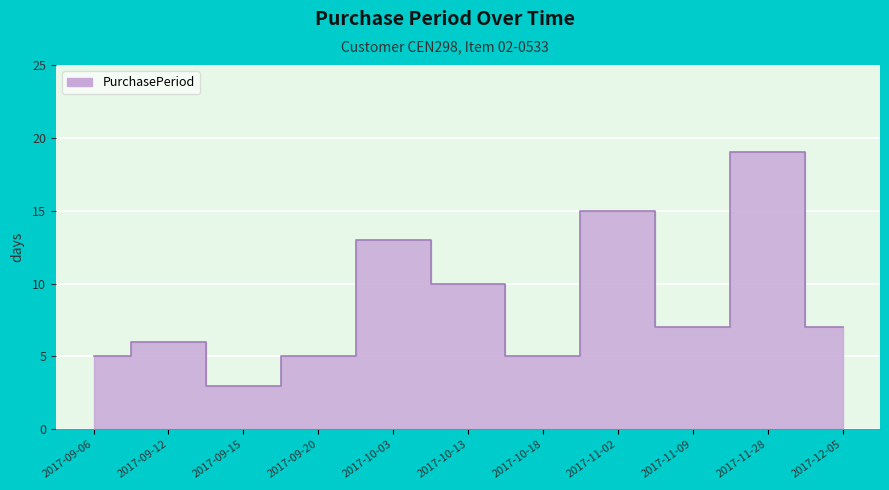

Which label corresponds to the largest value in the chart?

2017-11-28